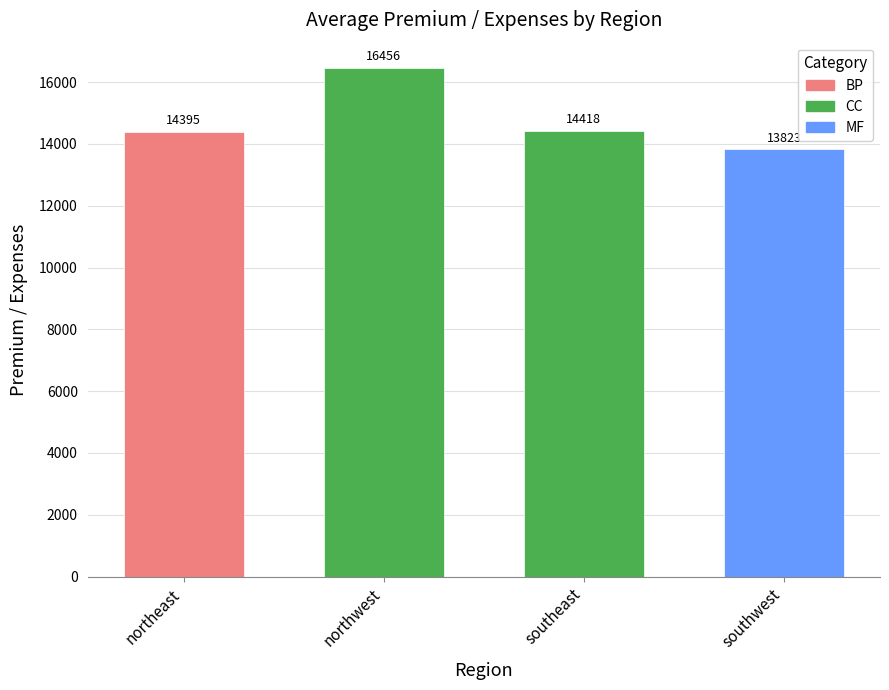

What is the average value?

14772.8